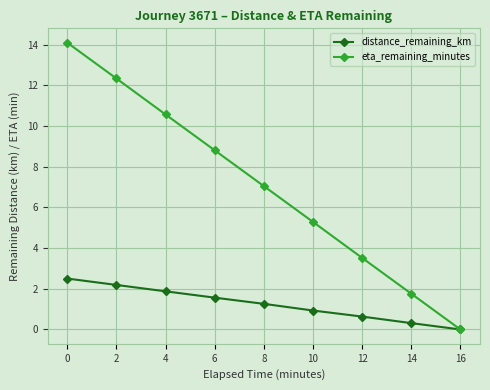

What is the greatest value displayed?

14.1